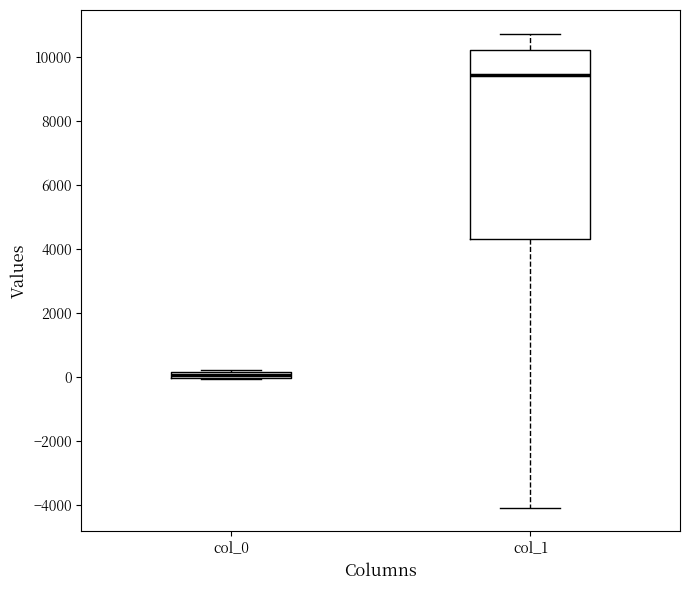

Where is the upper edge of the box for col_0 on the y-axis? The values are not printed on the chart, so give them approximately, as read against the axis.

200